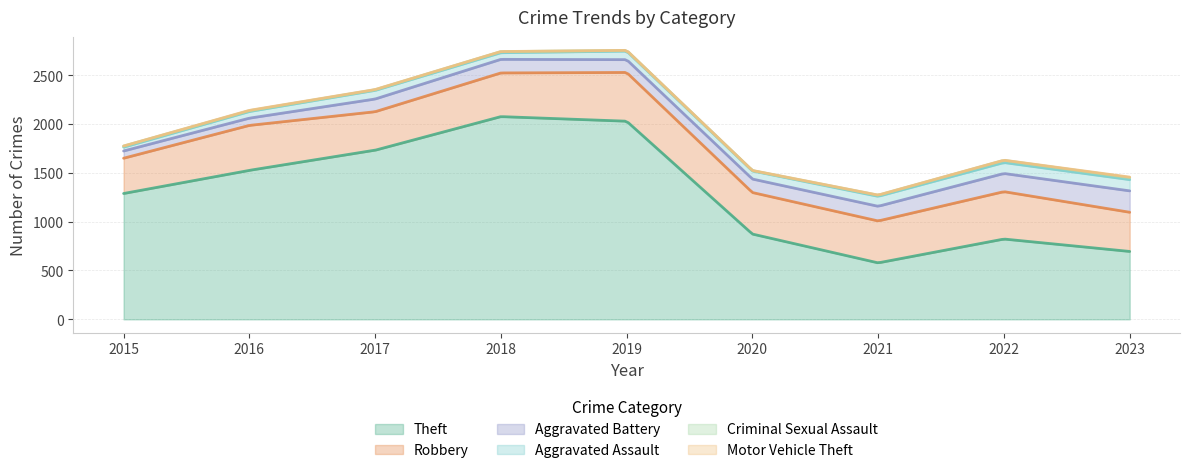

True or false: Robbery has a value of 499 at 2019.

True